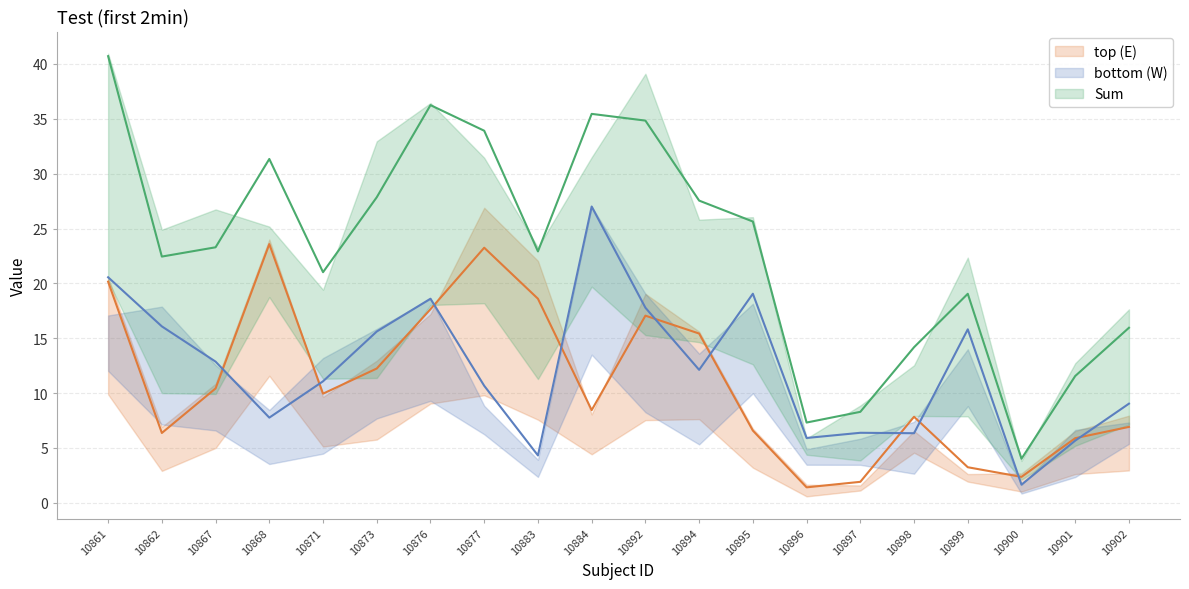

What is the value of the top (E) point at the 11th from the left?

17.1